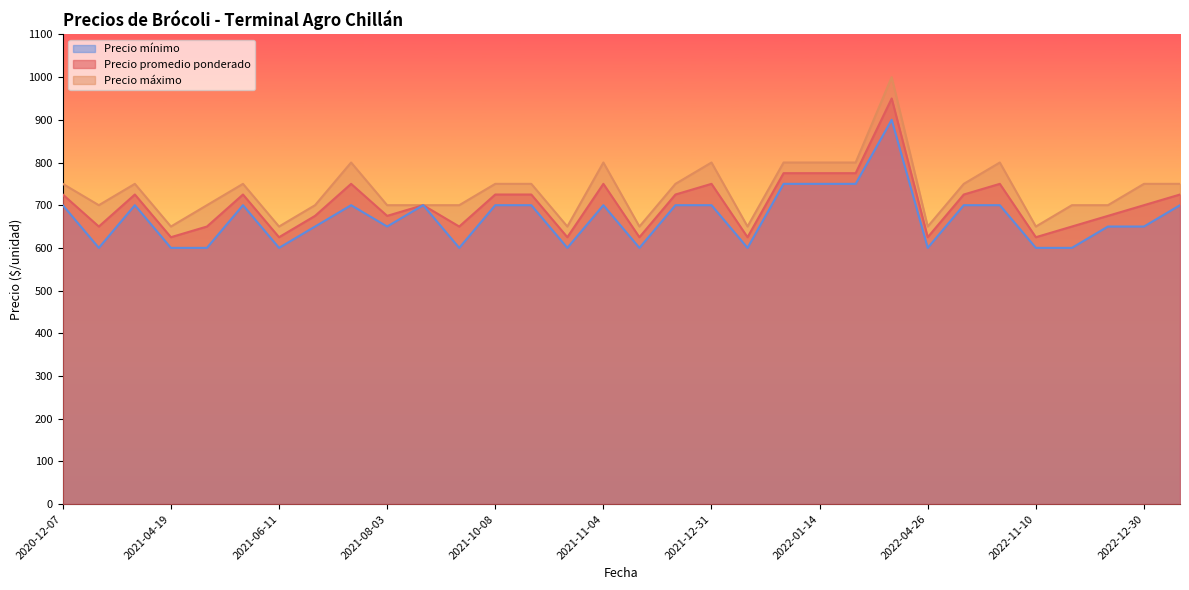

Reading right to left, list all the values displayed in this chart.

Precio promedio ponderado: 725	700	675	650	625	750	725	625	950	775	775	775	625	750	725	625	750	625	725	725	650	700	675	750	675	625	725	650	625	725	650	725
Precio máximo: 750	750	700	700	650	800	750	650	1000	800	800	800	650	800	750	650	800	650	750	750	700	700	700	800	700	650	750	700	650	750	700	750
Precio mínimo: 700	650	650	600	600	700	700	600	900	750	750	750	600	700	700	600	700	600	700	700	600	700	650	700	650	600	700	600	600	700	600	700